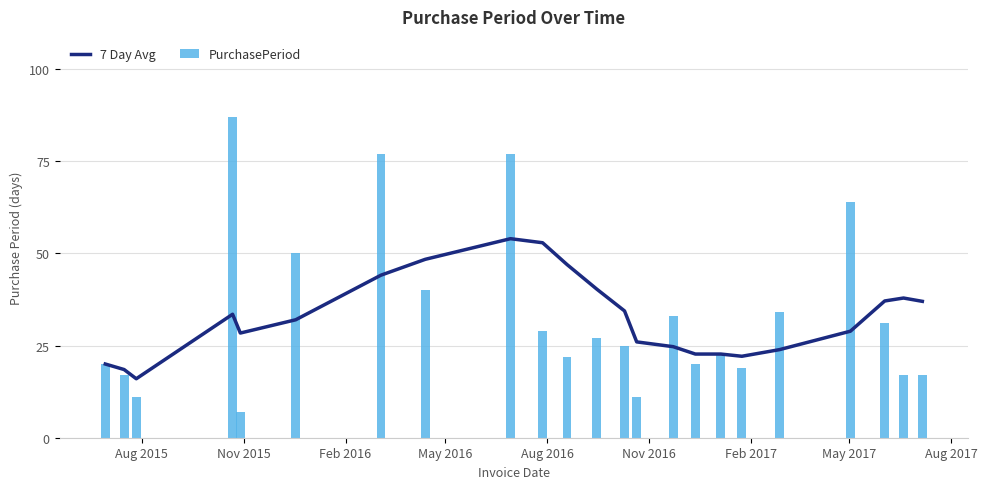

What is the maximum value for PurchasePeriod?

87